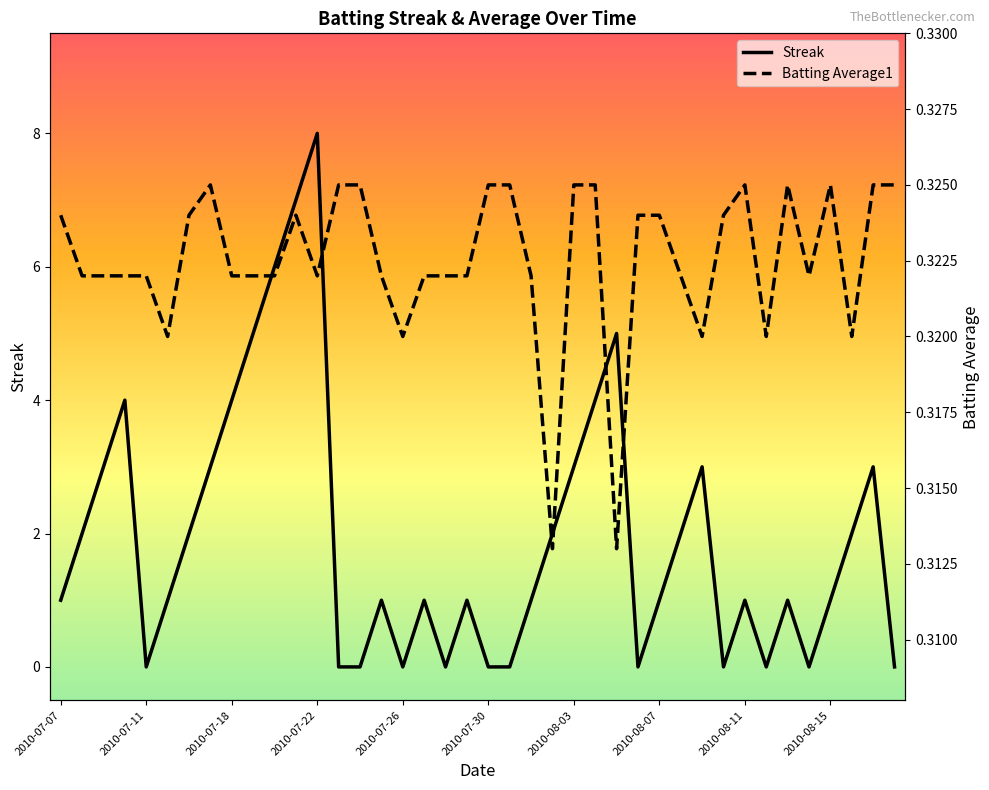

True or false: Batting Average1 has a value of 0.3 at 10.

True